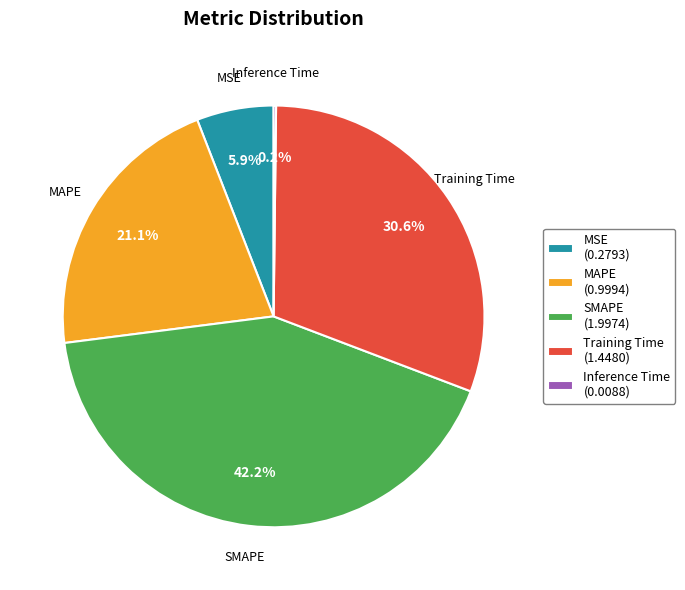

What percentage is NOT represented by Training Time?

69.4%